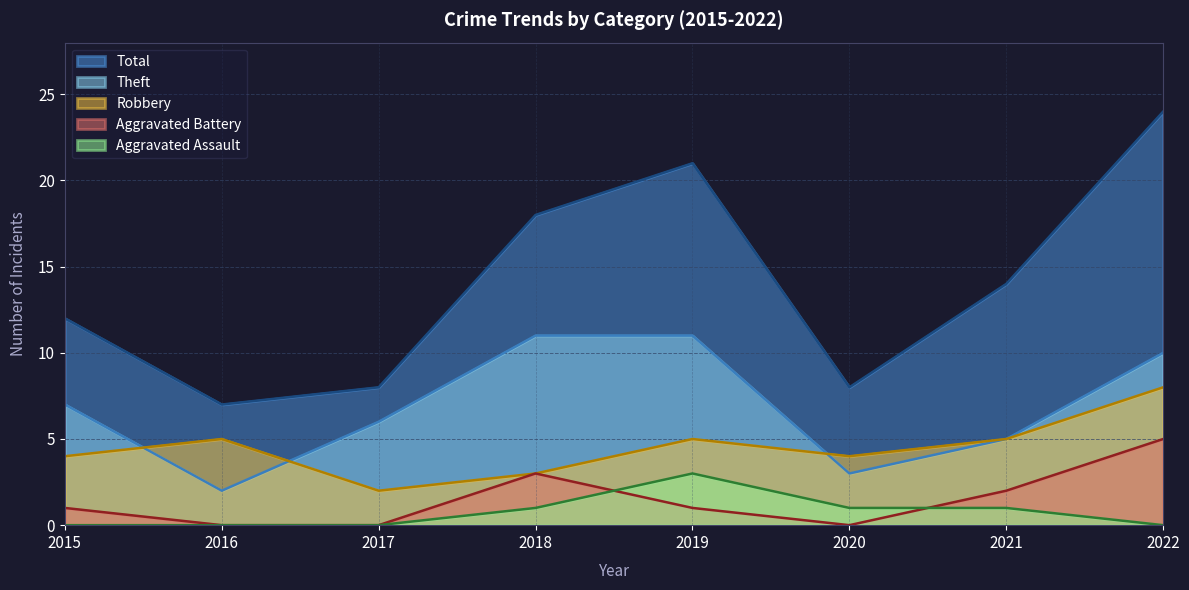

What are all the series names shown in the legend?

Total, Theft, Robbery, Aggravated Battery, Aggravated Assault